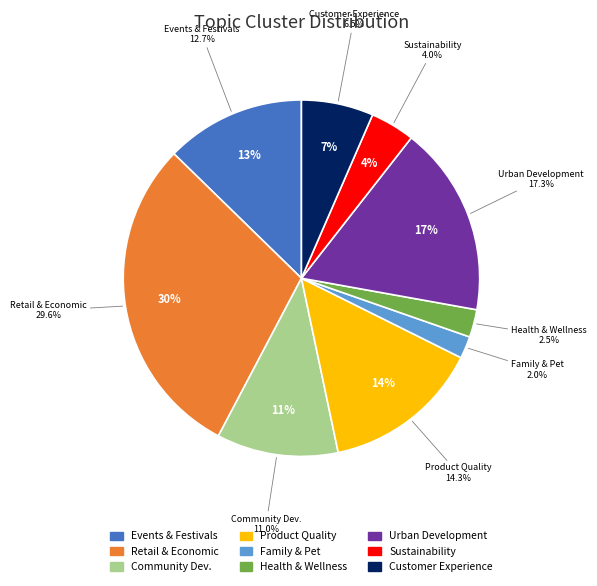

Do Retail and Economic Growth and Events, Festivals, and Cultural Activities together represent more than half of the pie?

No